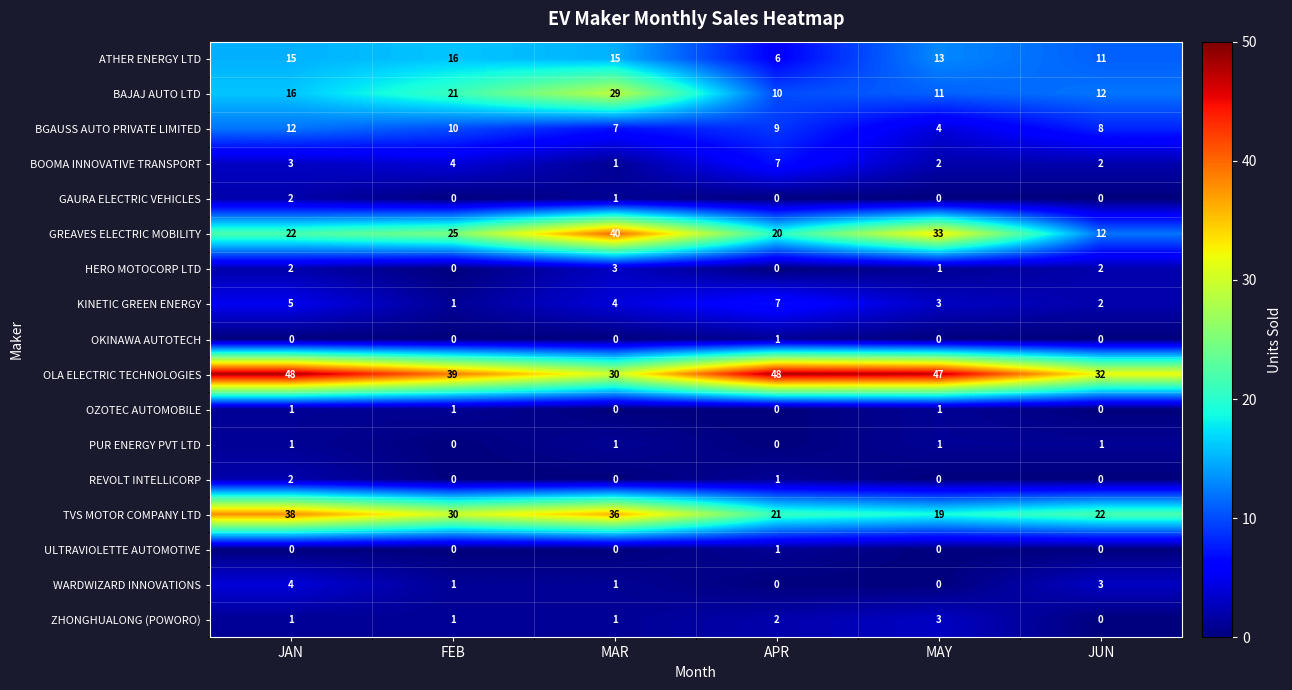

What is the difference between the maximum and minimum values in the HERO MOTOCORP LTD series?

3